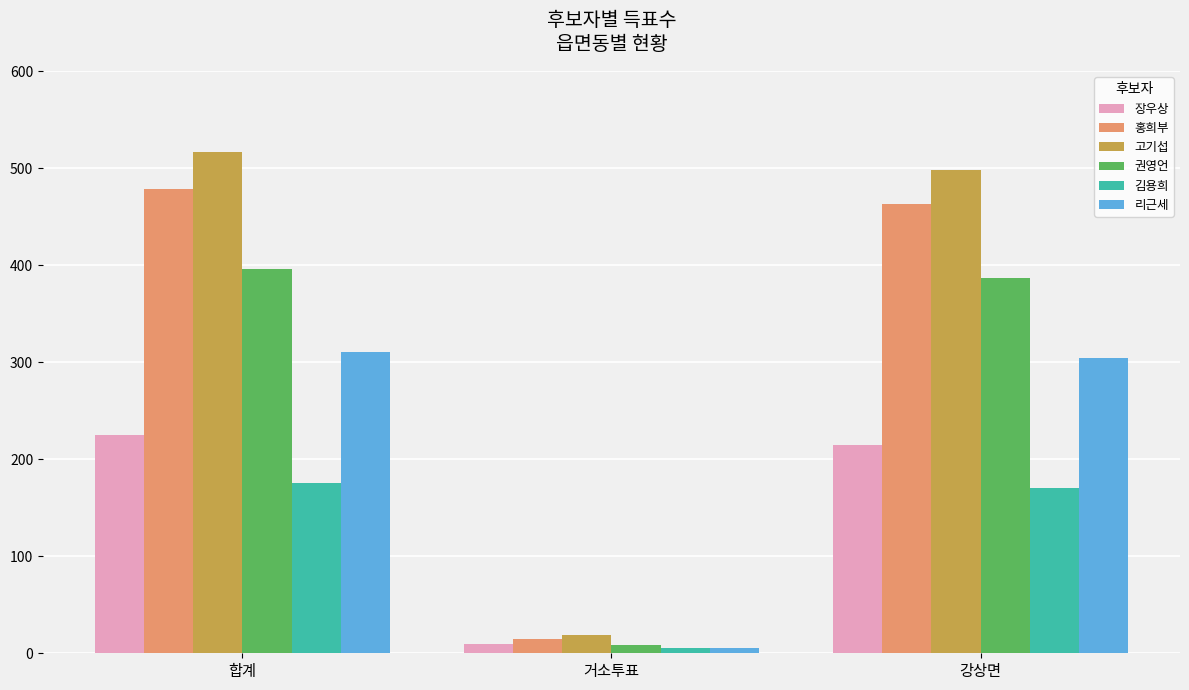

Which category has the highest value in the 리근세 series?

합계